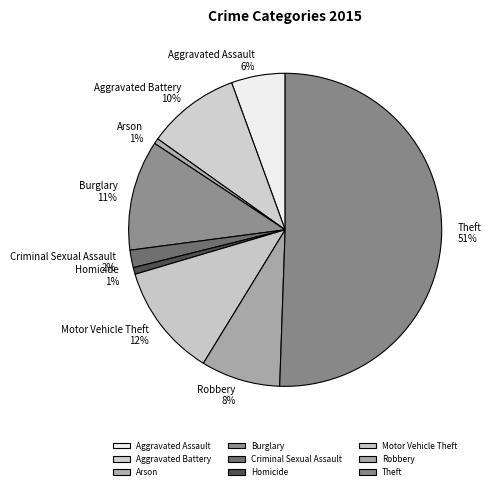

What is the largest slice in the pie chart?

Theft